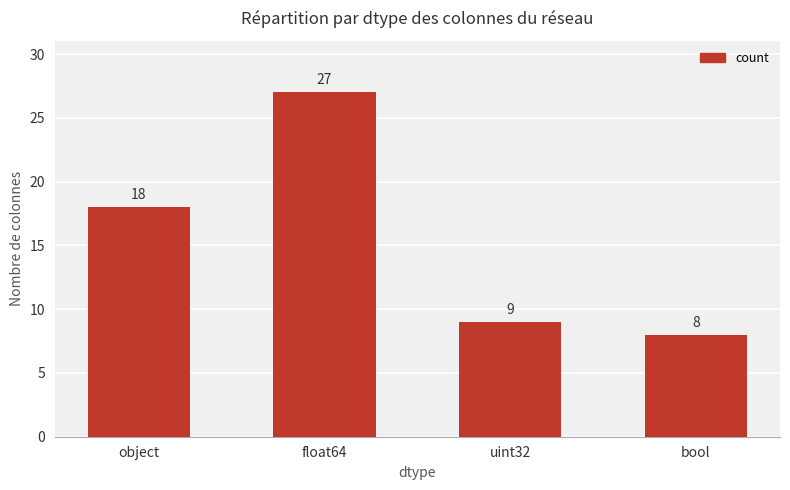

How many bars are there in total?

4